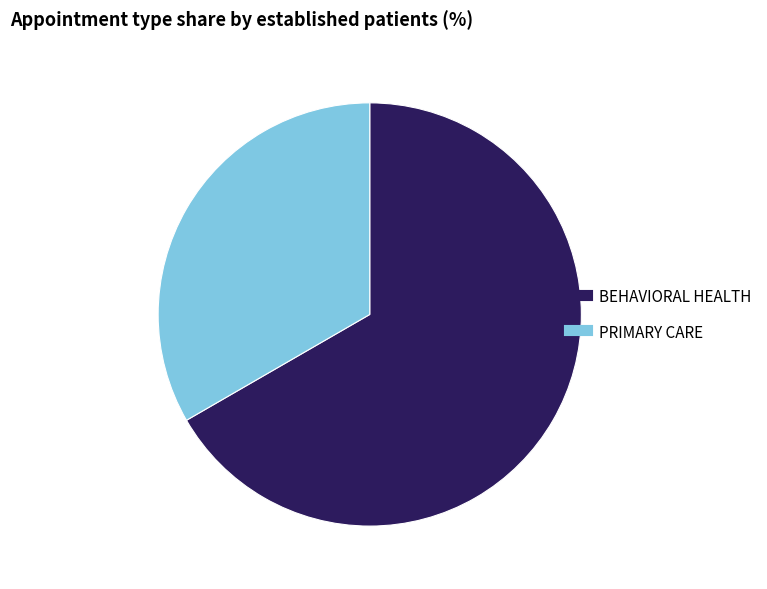

Does any single category account for the majority?

Yes